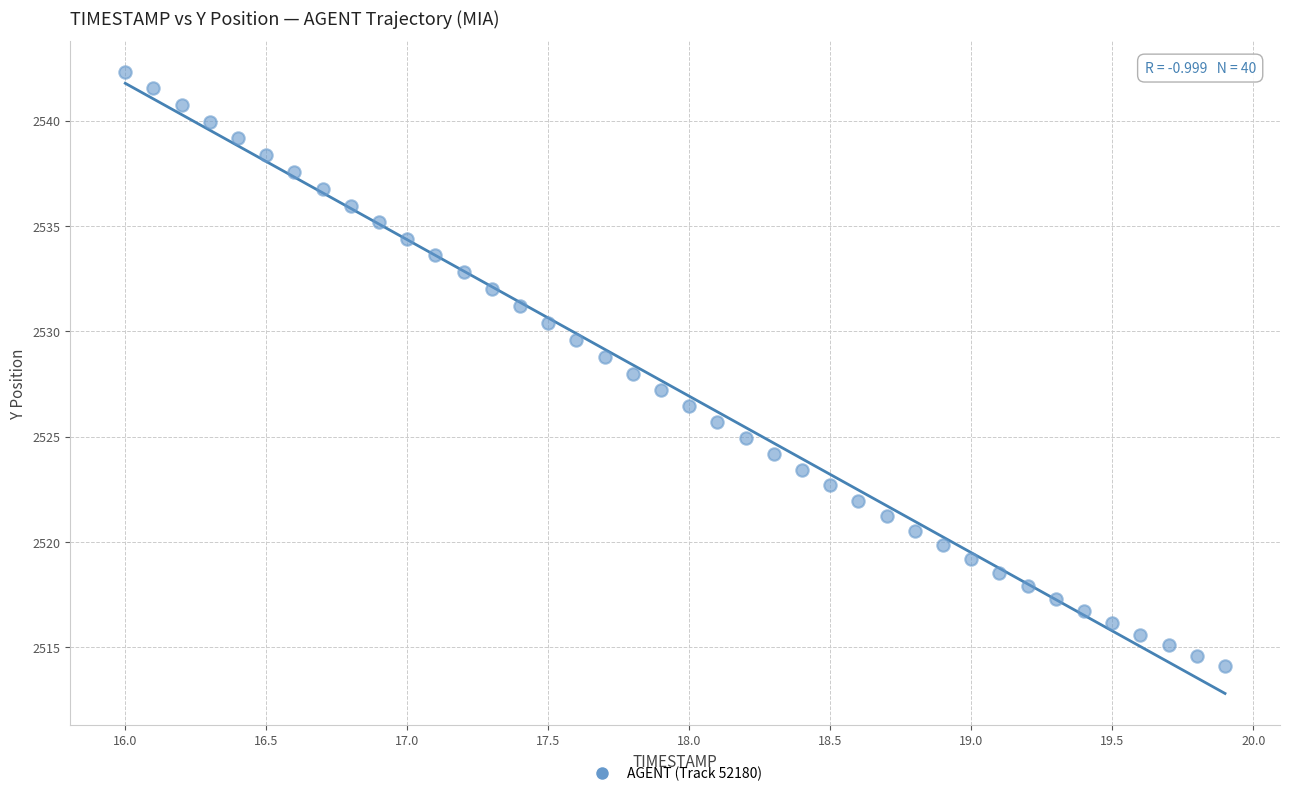

What is the range of Y values (max minus min)?

28.2